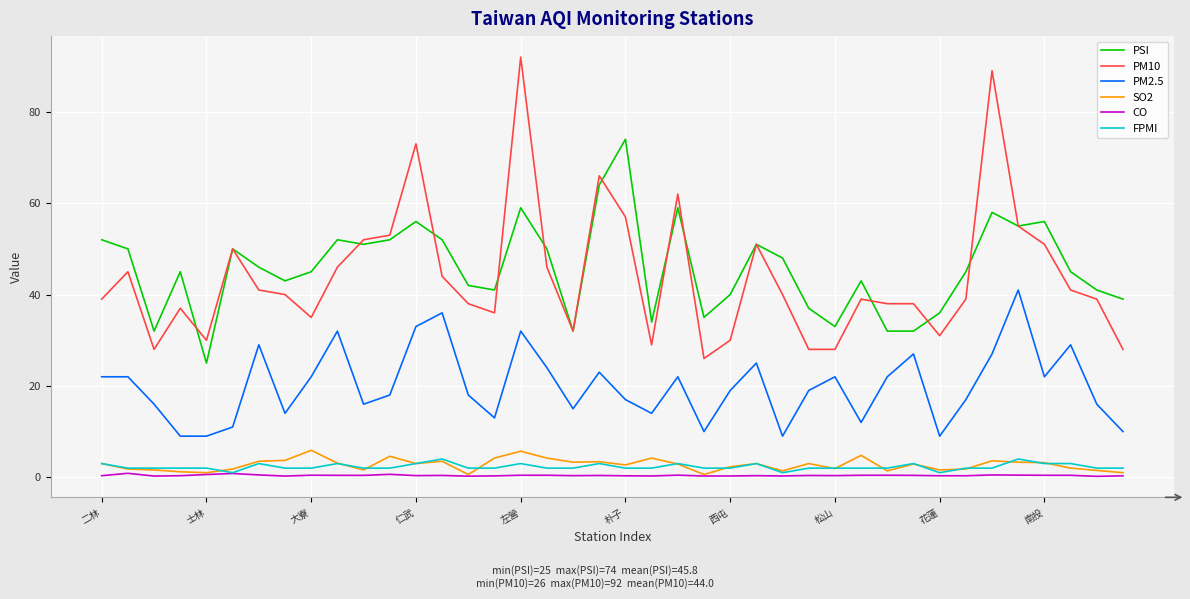

What are all the series names shown in the legend?

PSI, PM10, PM2.5, SO2, CO, FPMI